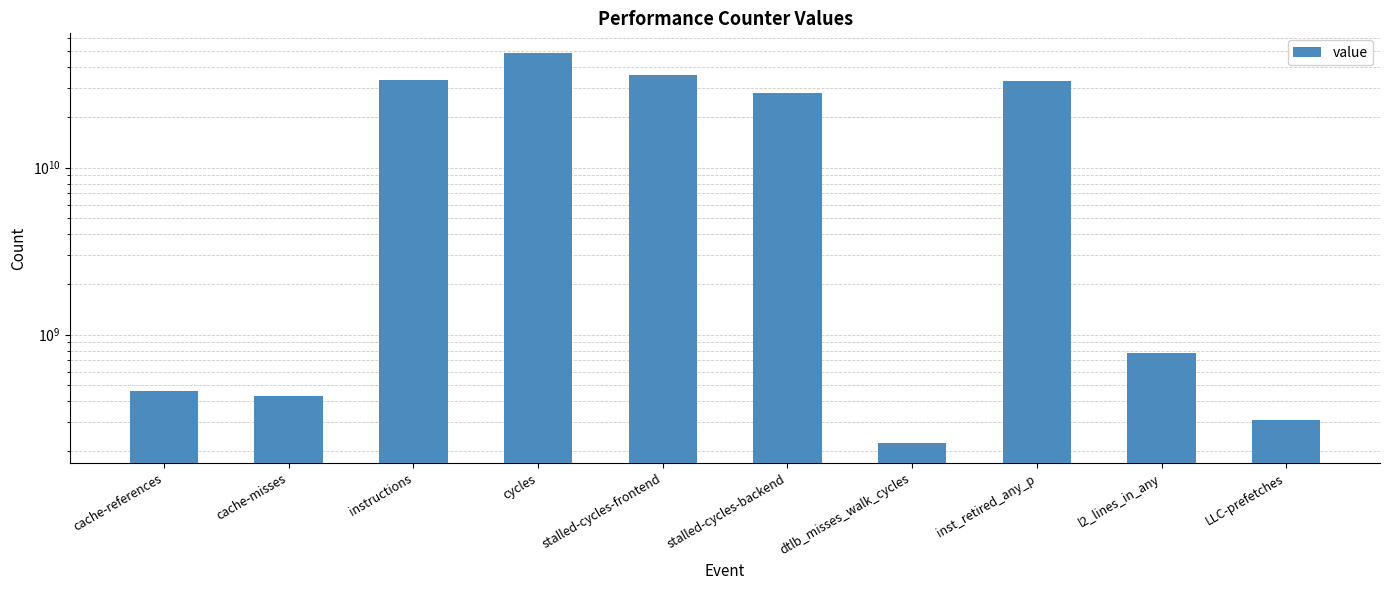

What is the approximate value at cache-misses?

429653097